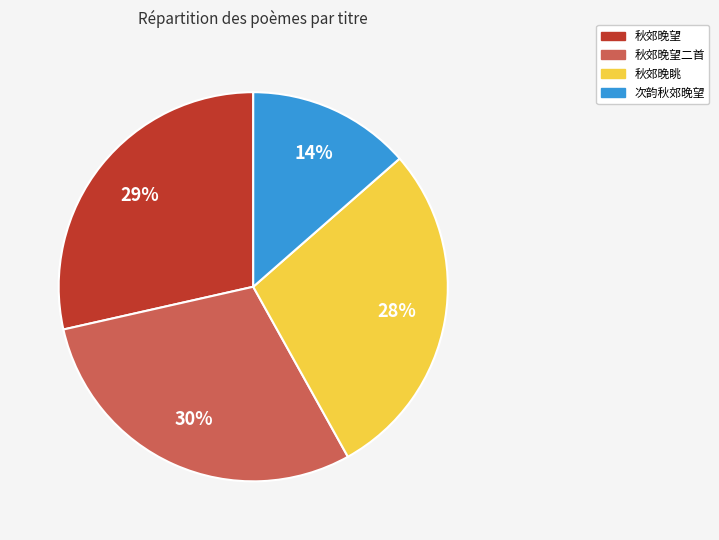

Is there a majority slice in this chart?

No